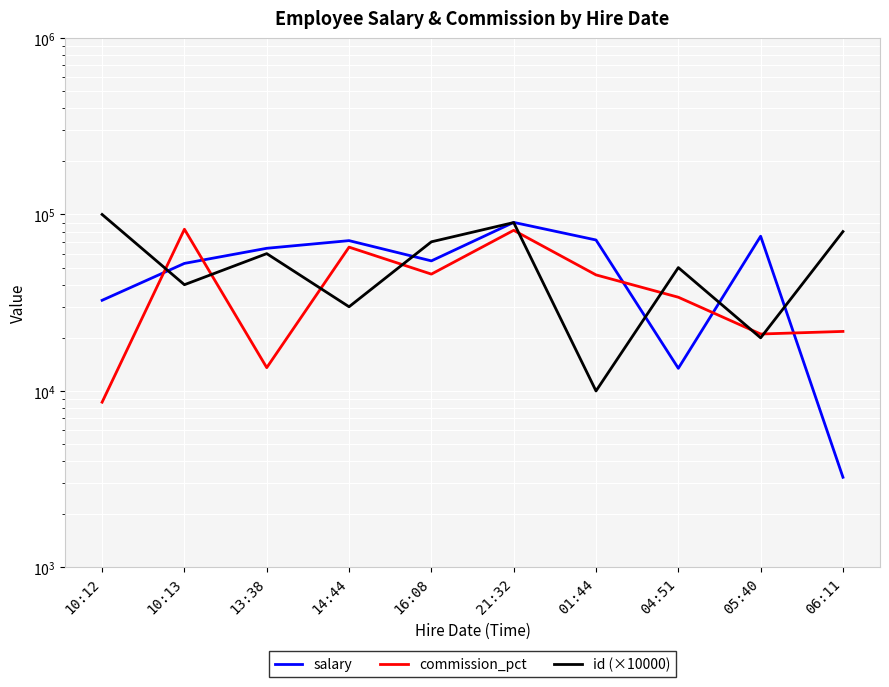

Where does the commission_pct series first go above 45464?

10:13